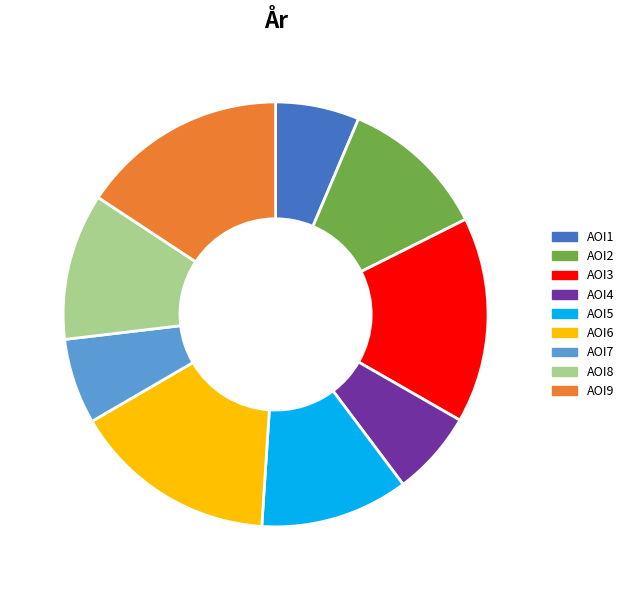

How many slices are in this pie chart?

9